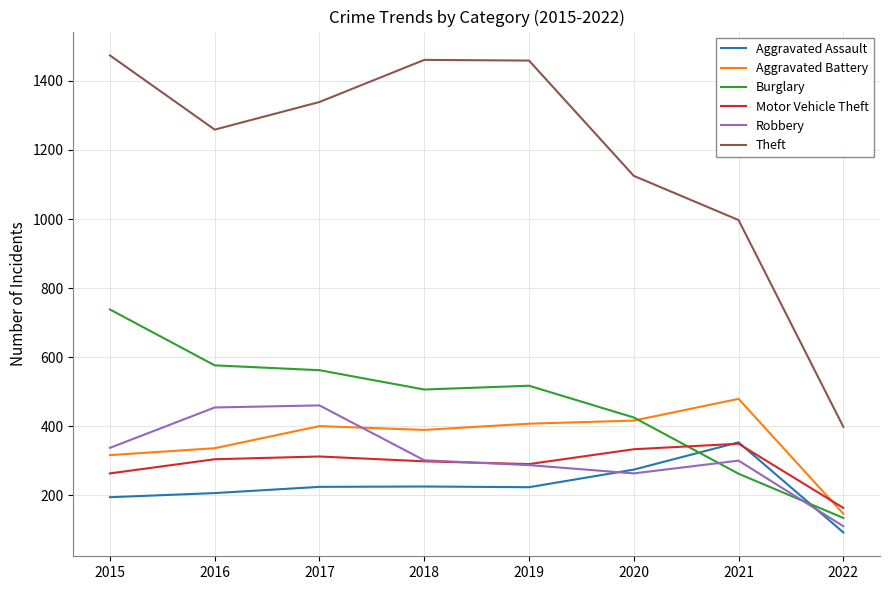

Which series has the widest spread of values?

Theft